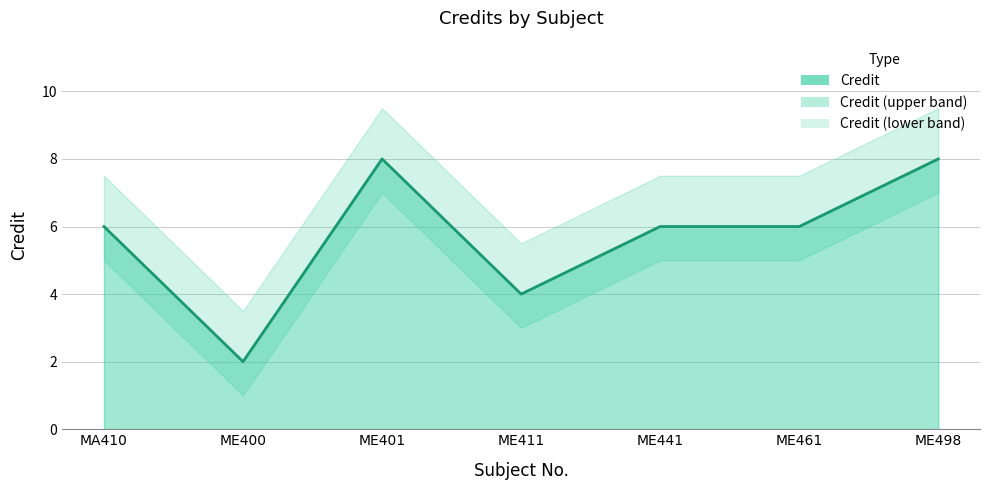

What position from the right is MA410?

7